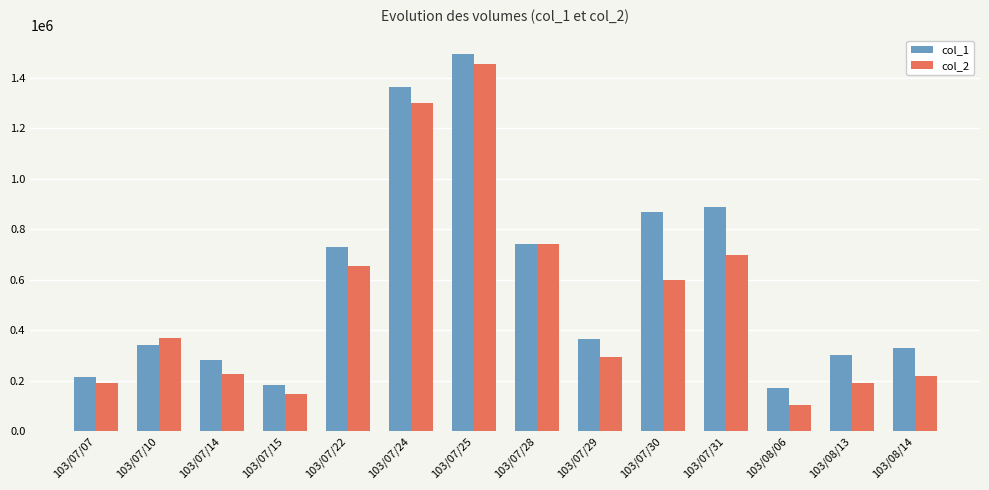

What is the smallest value displayed?

104000